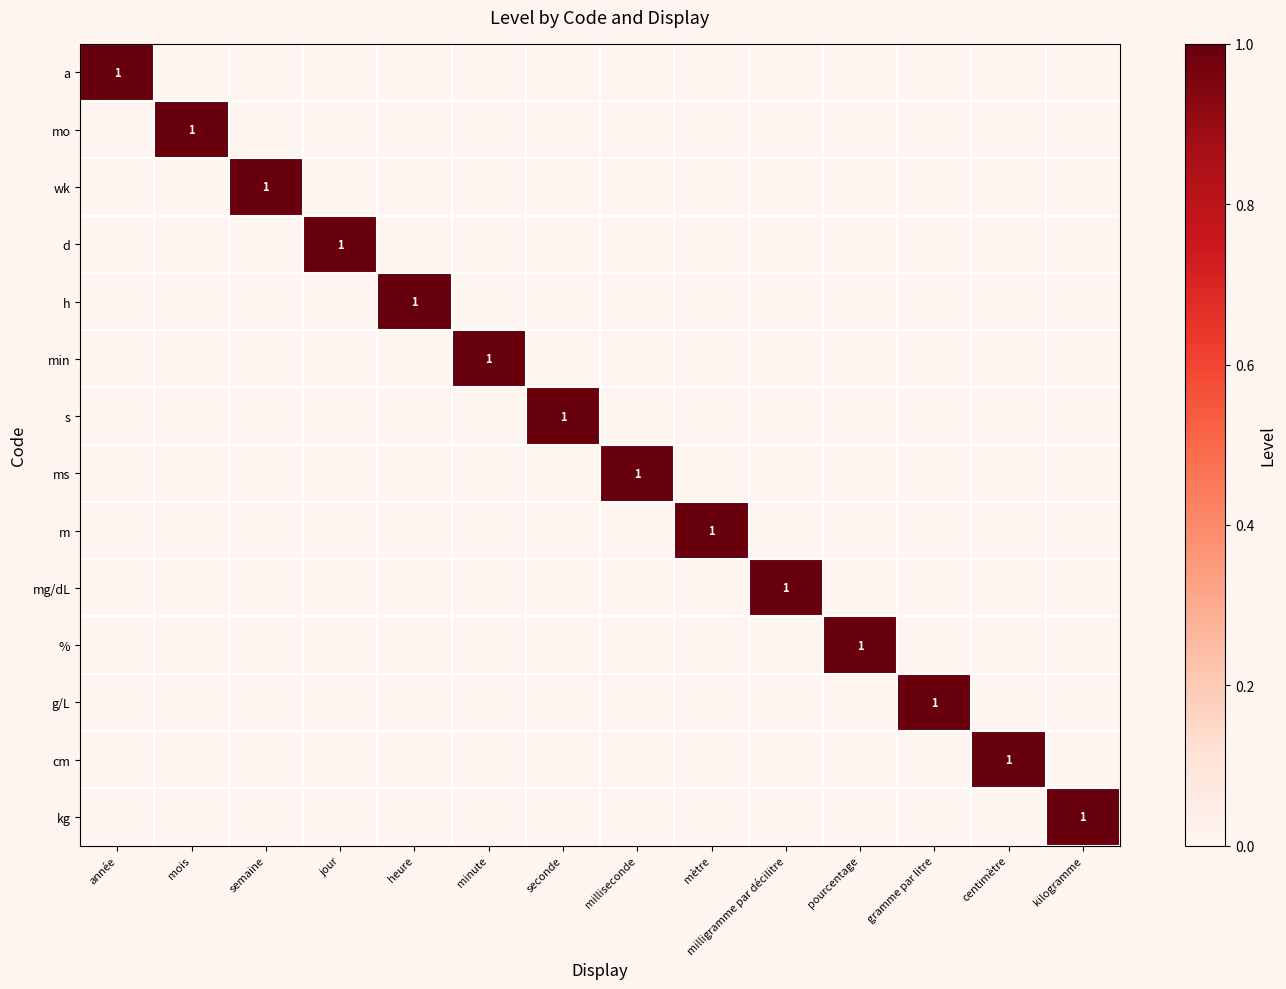

True or false: s has a value of 2 at seconde.

False